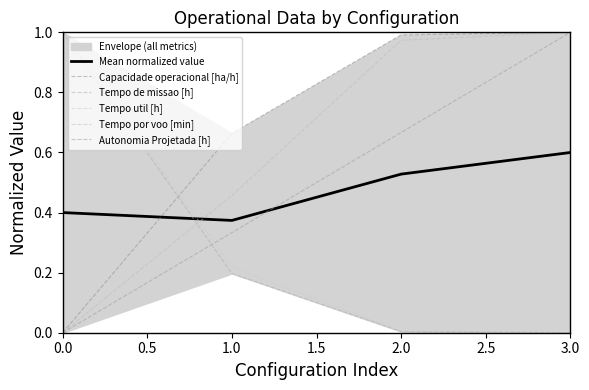

What is the approximate value of Mean normalized value at 1.0?

0.4